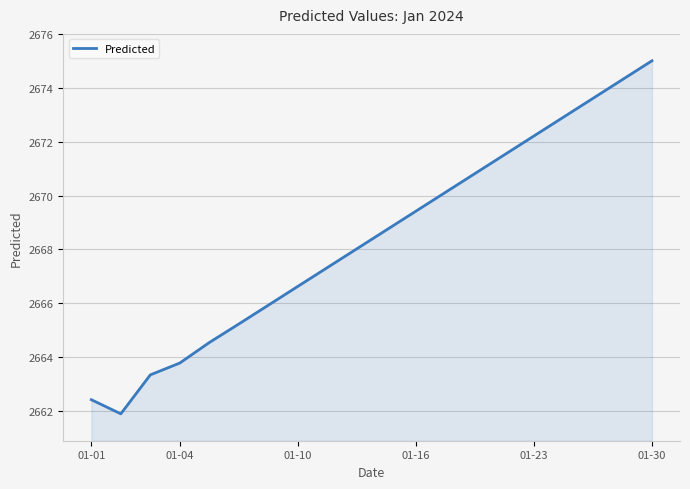

What is the difference between the maximum and minimum values?

13.1